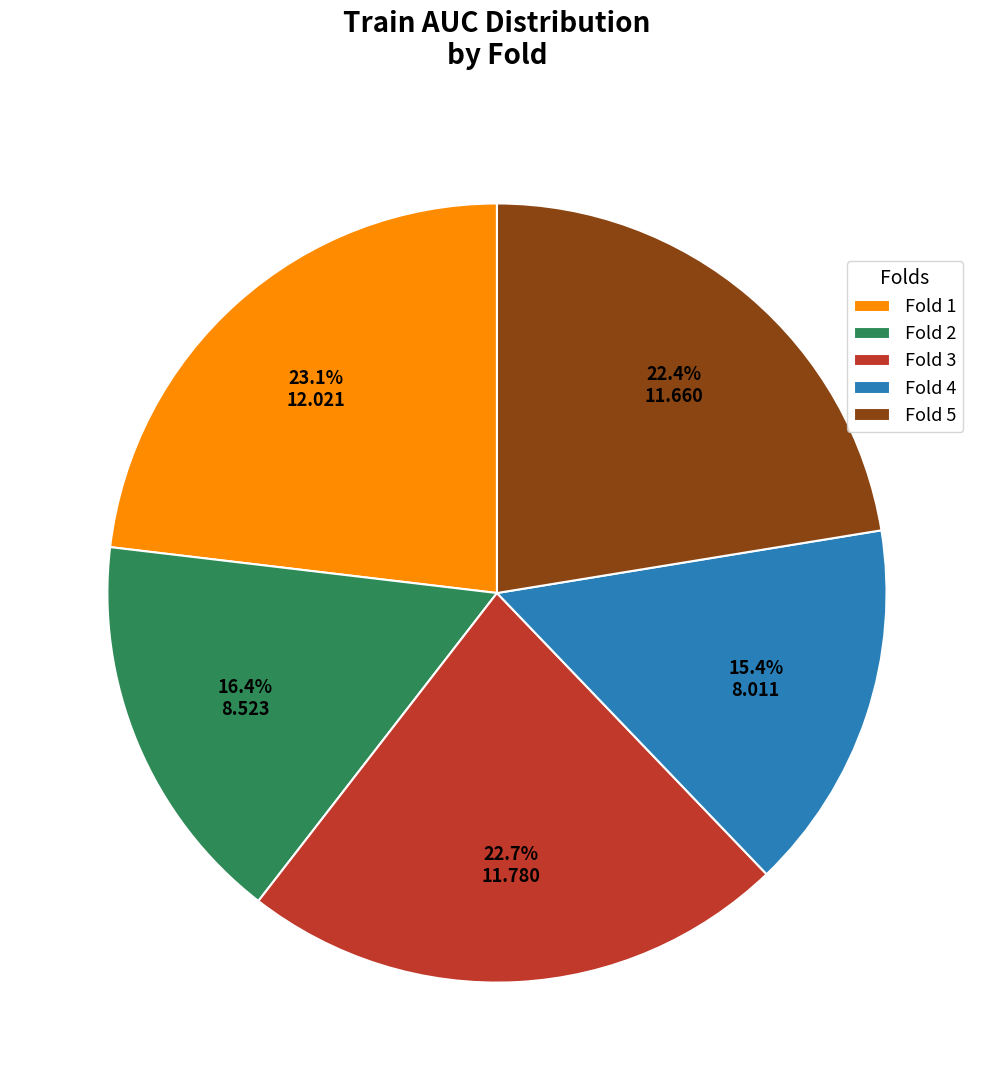

Does Fold 4 account for over 50% of the chart?

No